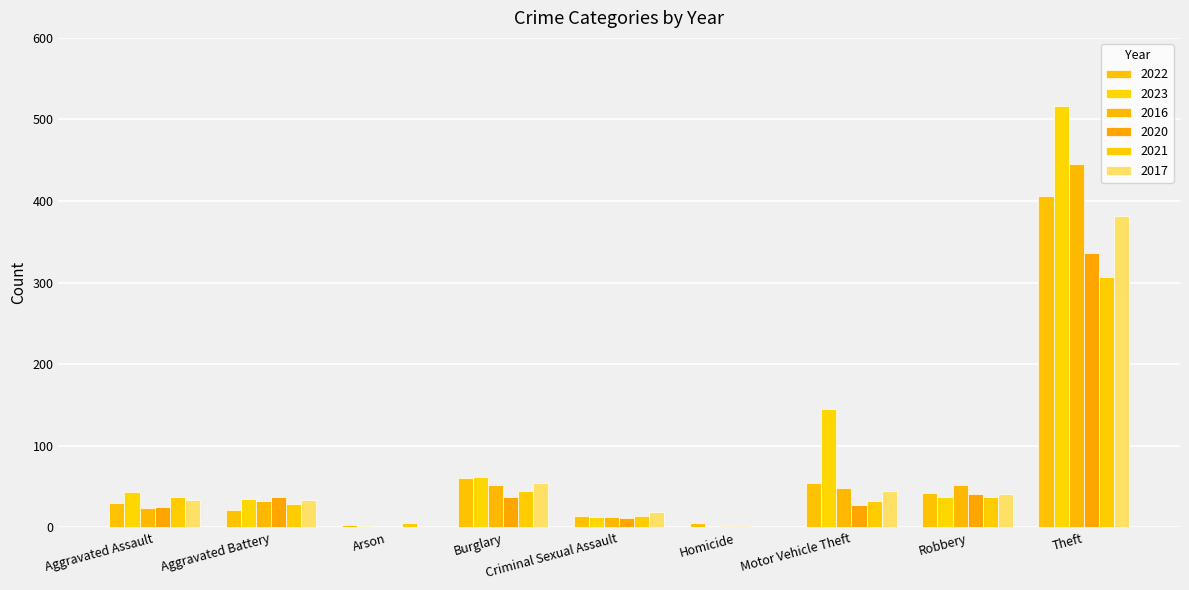

What is the label of the 4th bar from the right?

Homicide